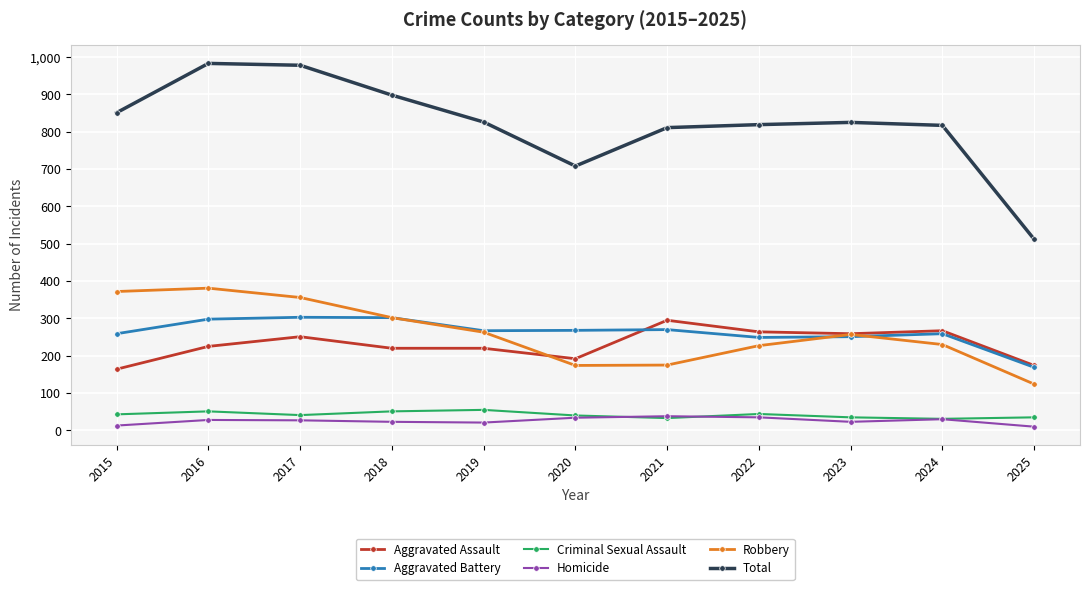

Between 2015 and 2025, which series saw the biggest shift?

Total